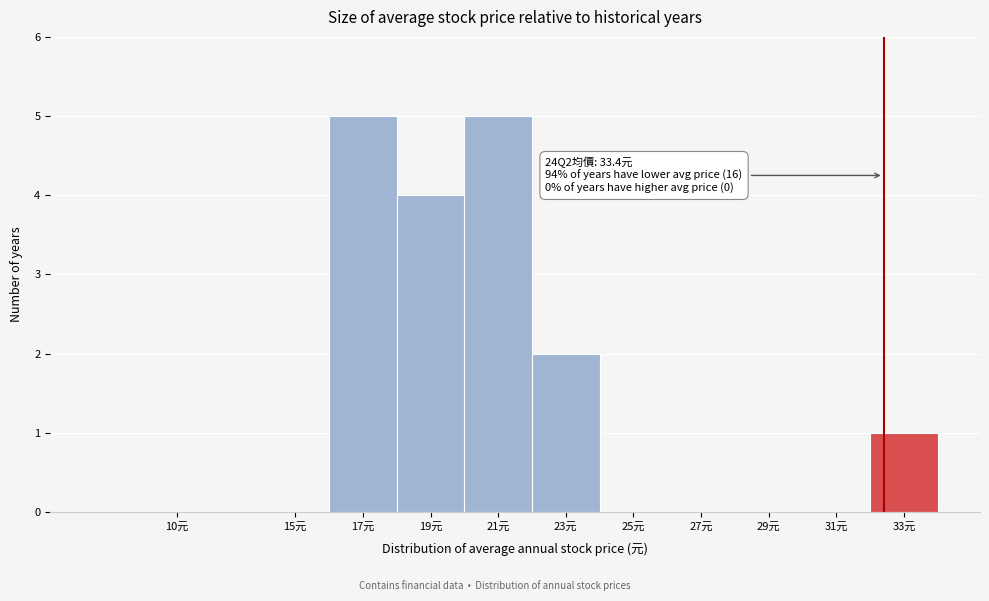

Reading left to right, what are all the values shown in this chart?

10元=0	15元=0	17元=5	19元=4	21元=5	23元=2	25元=0	27元=0	29元=0	31元=0	33元=1